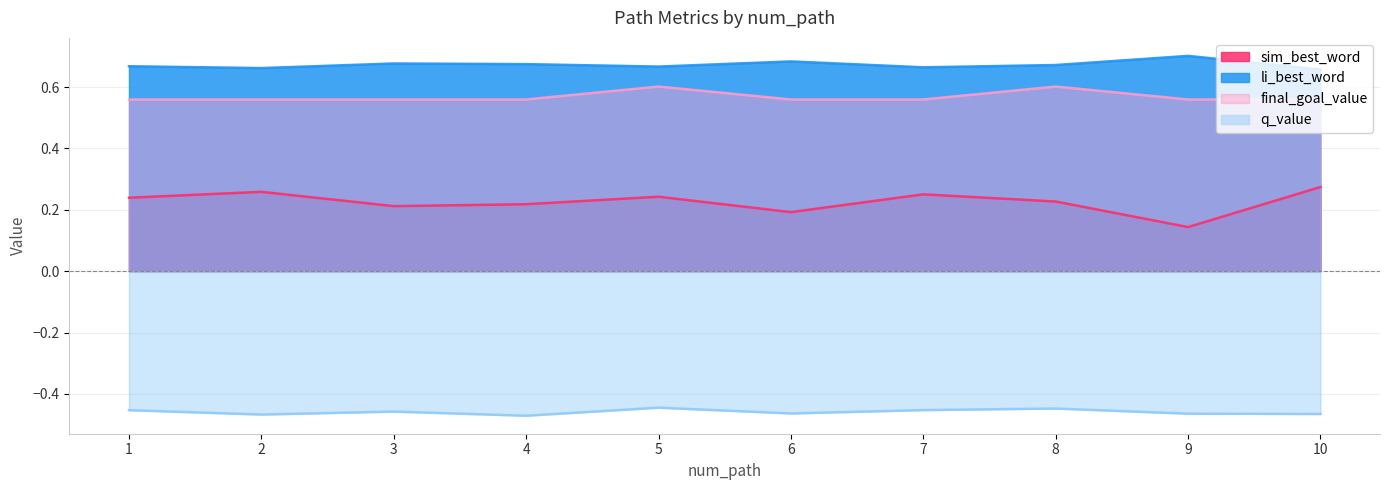

Reading left to right, extract all data points from this chart.

sim_best_word: 0.2	0.3	0.2	0.2	0.2	0.2	0.3	0.2	0.1	0.3
li_best_word: 0.7	0.7	0.7	0.7	0.7	0.7	0.7	0.7	0.7	0.7
final_goal_value: 0.6	0.6	0.6	0.6	0.6	0.6	0.6	0.6	0.6	0.6
q_value: -0.5	-0.5	-0.5	-0.5	-0.4	-0.5	-0.5	-0.4	-0.5	-0.5